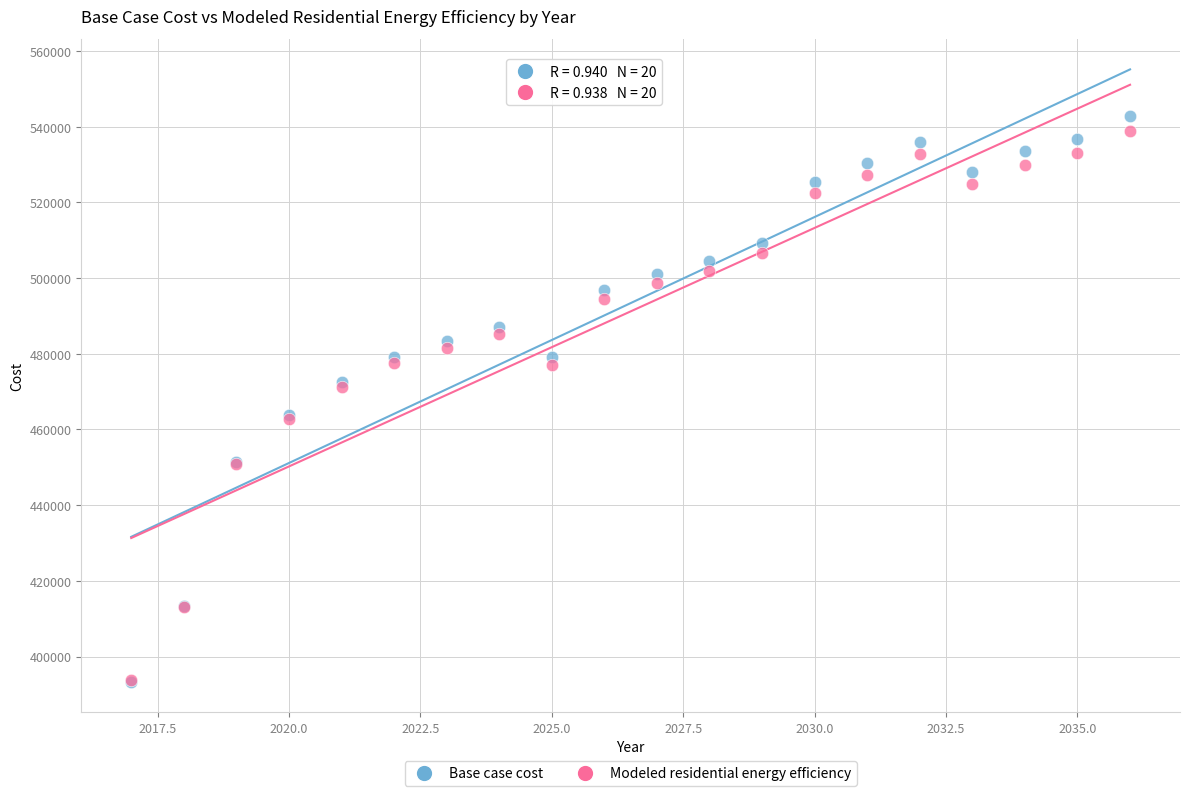

What are all the series names shown in the legend?

Base case cost, Modeled residential energy efficiency